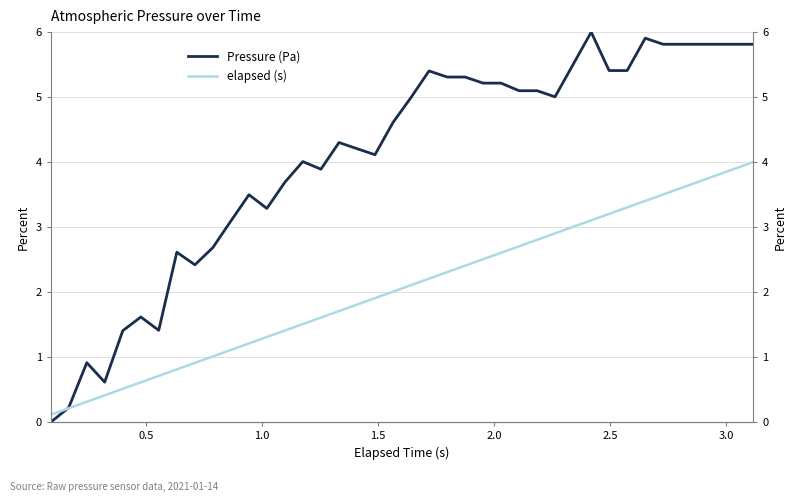

How many positive values does the Pressure (Pa) series have?

39